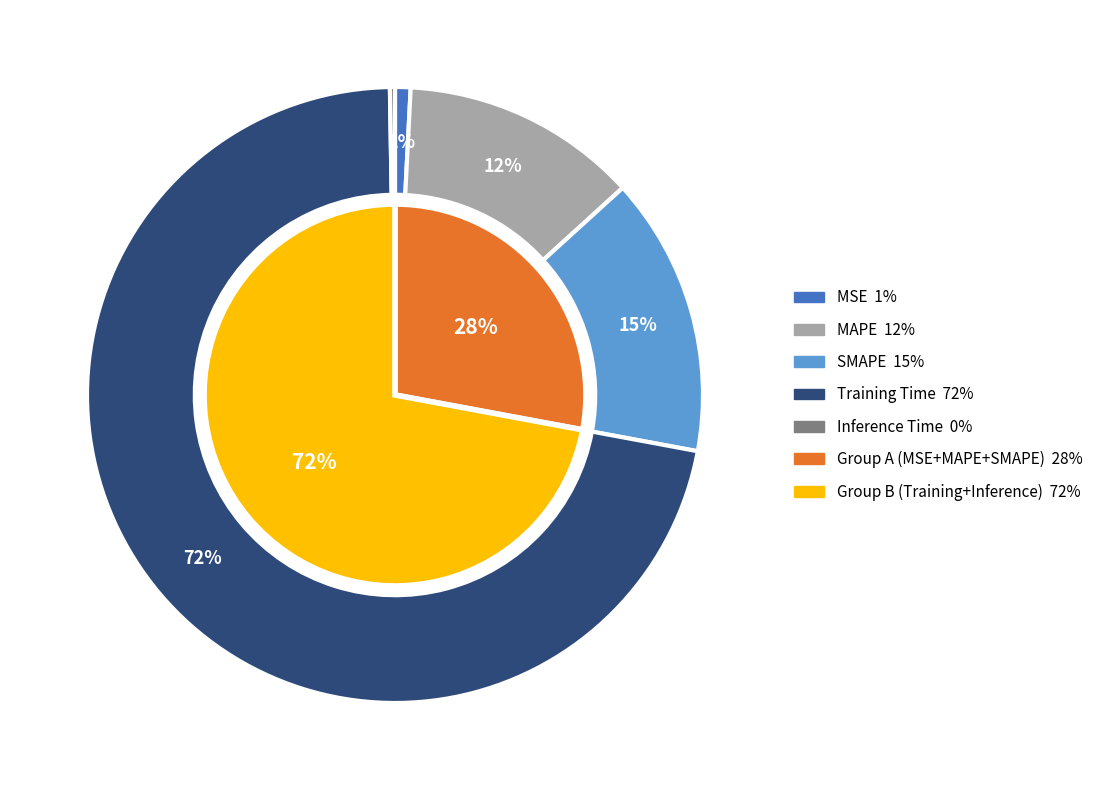

Rank the categories by value from lowest to highest.

Inference Time, MSE, MAPE, SMAPE, Training Time